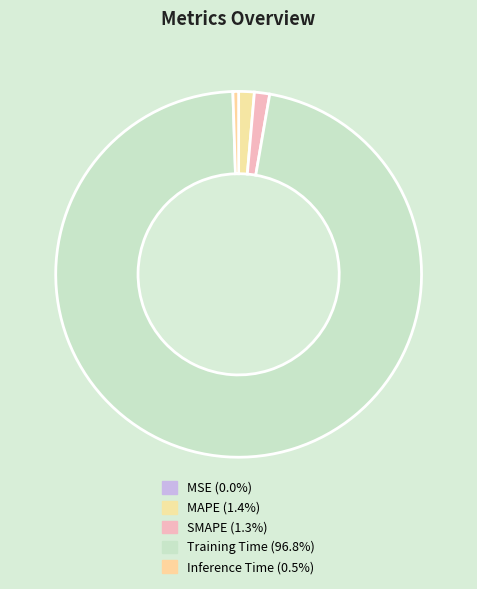

Is it true that Inference Time is 1% of the pie?

True